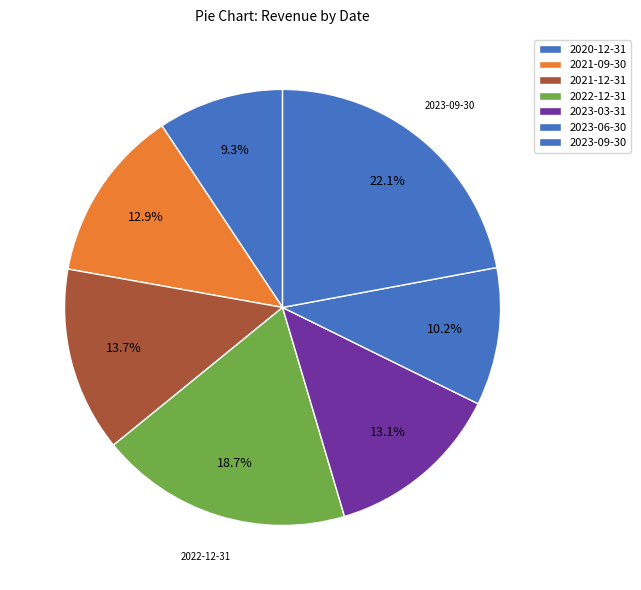

Does 2022-12-31 account for over 50% of the chart?

No